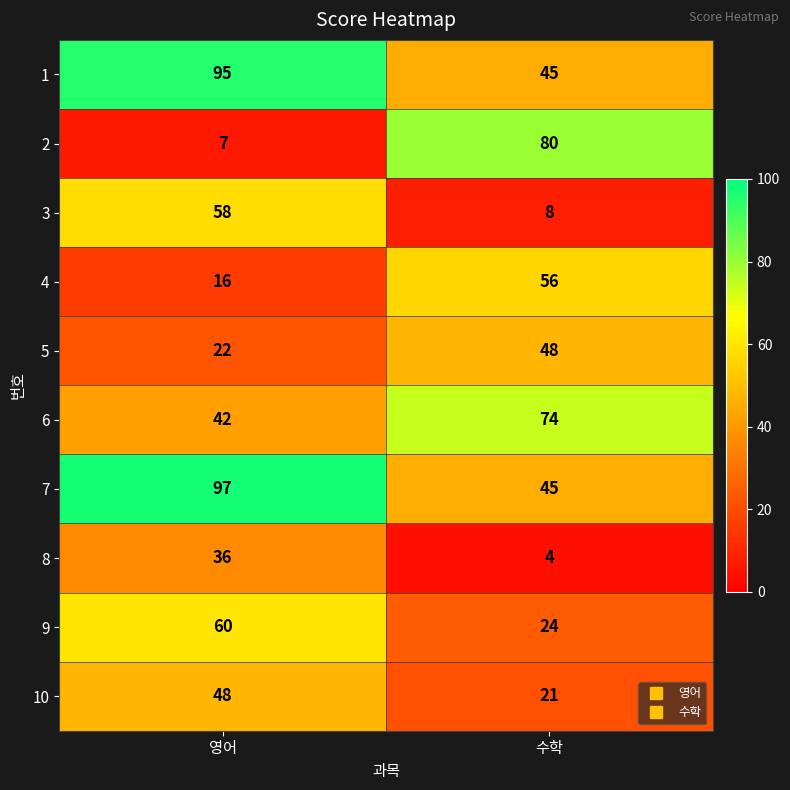

What is the sum of the 2 values at 영어 and 수학?

87